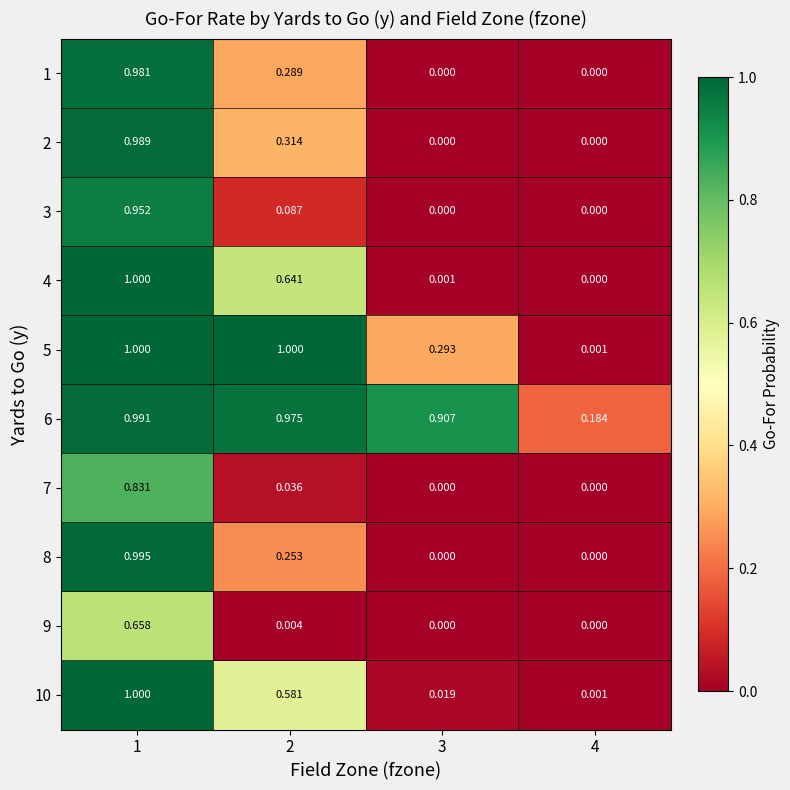

Is the value of 10 at 3 greater than the value of 5 at 2?

No